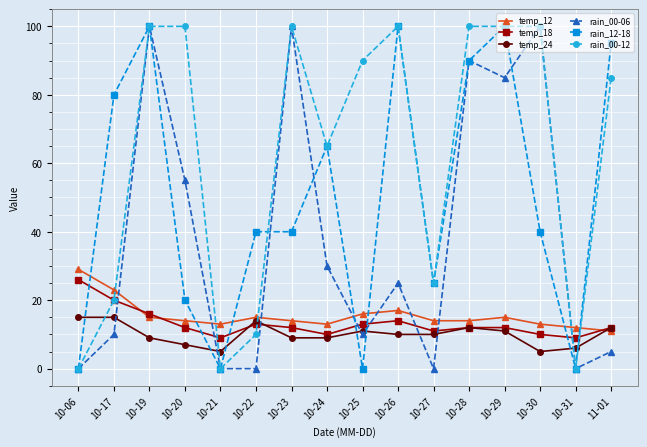

What is the label of the 2nd point from the right?

10-31